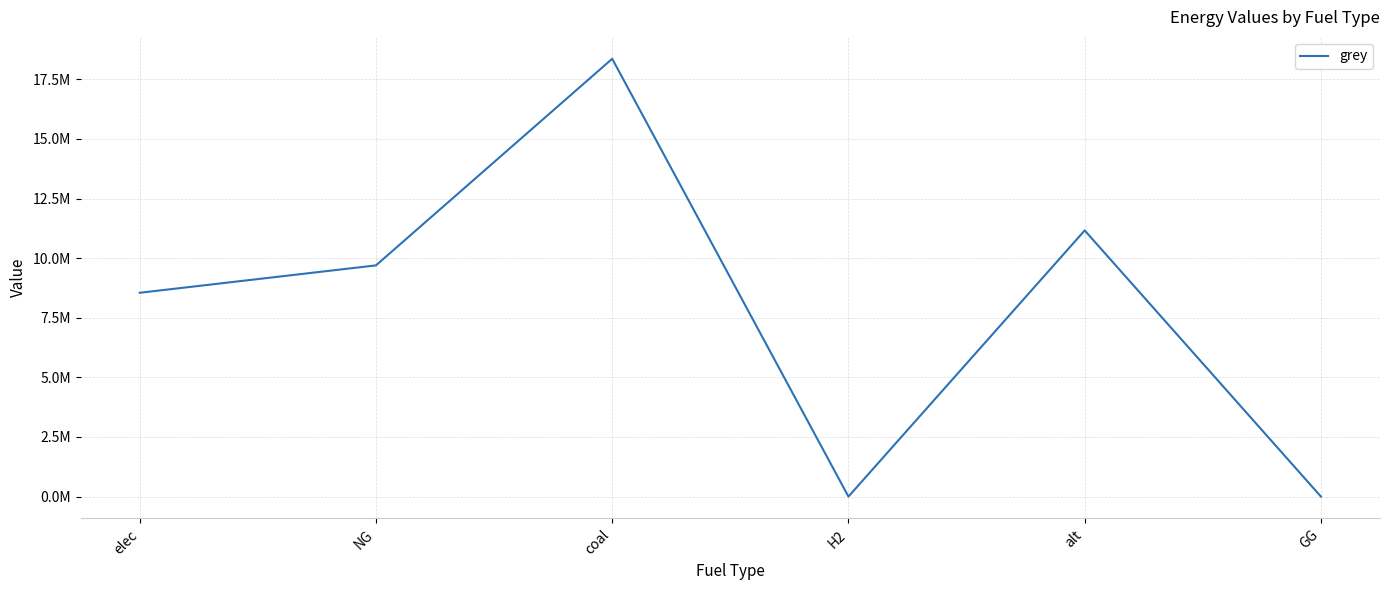

Where is the data nearest to the value 9180319?

NG